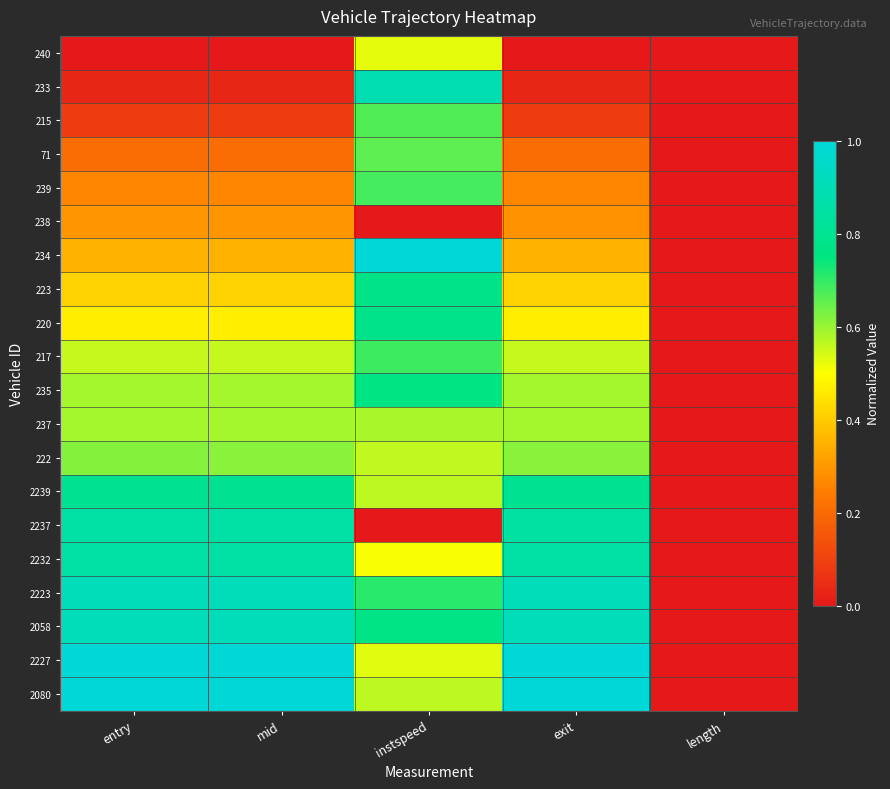

Which series has the largest range (max minus min)?

2080